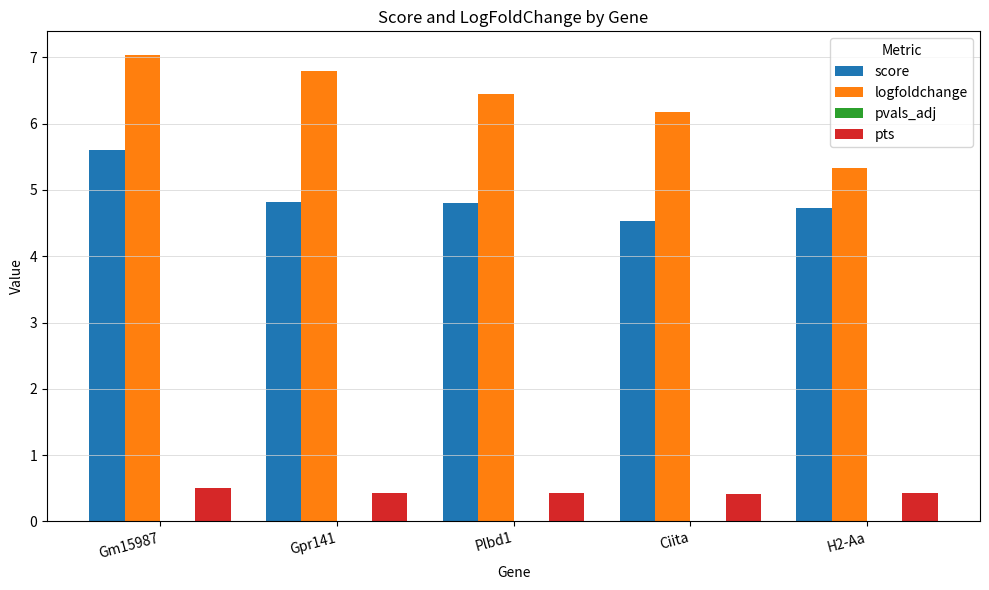

True or false: logfoldchange has a value of 2.2 at H2-Aa.

False